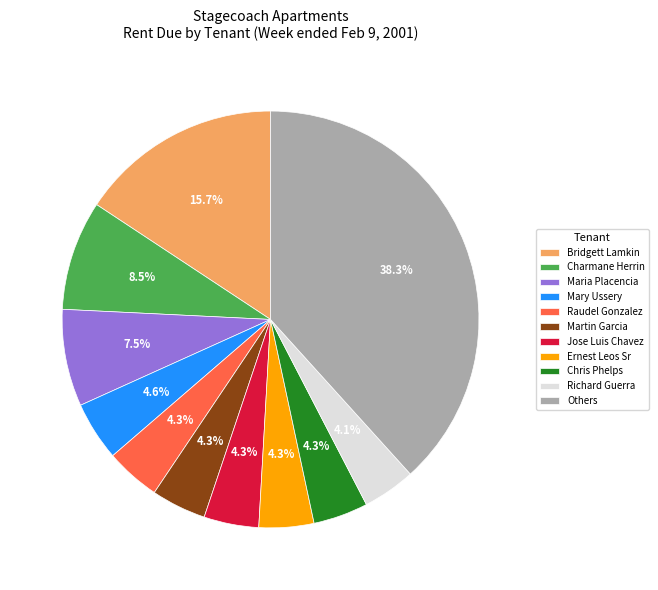

Count the number of slices in the pie.

11